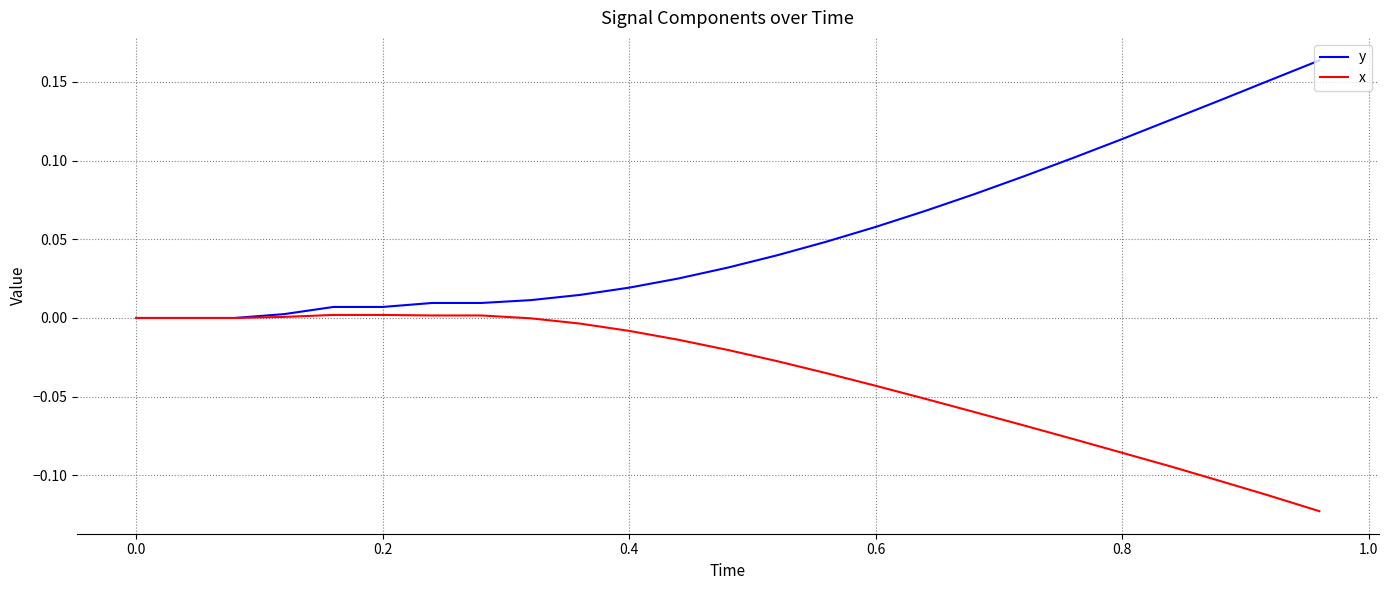

Which series has the largest range (max minus min)?

y